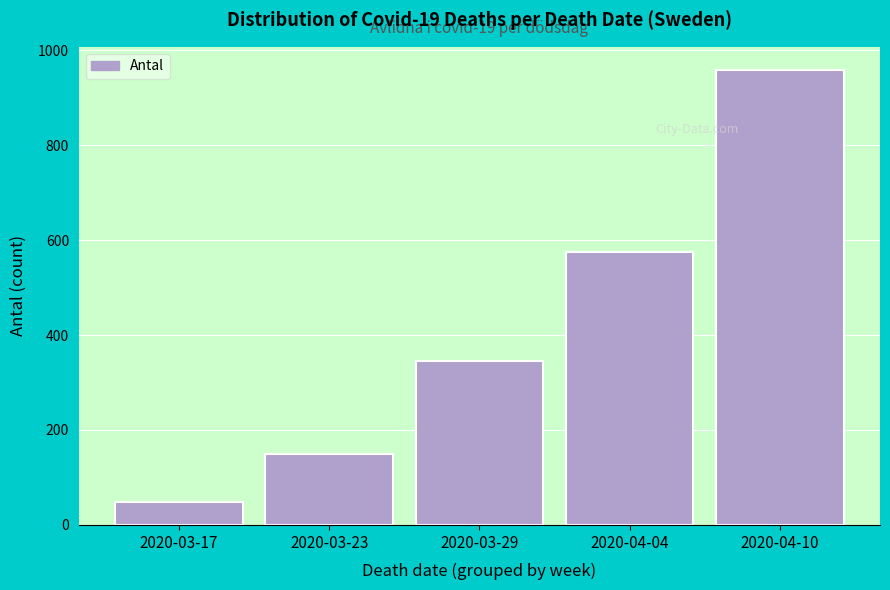

Reading left to right, what are all the values shown in this chart?

49	150	346	575	959